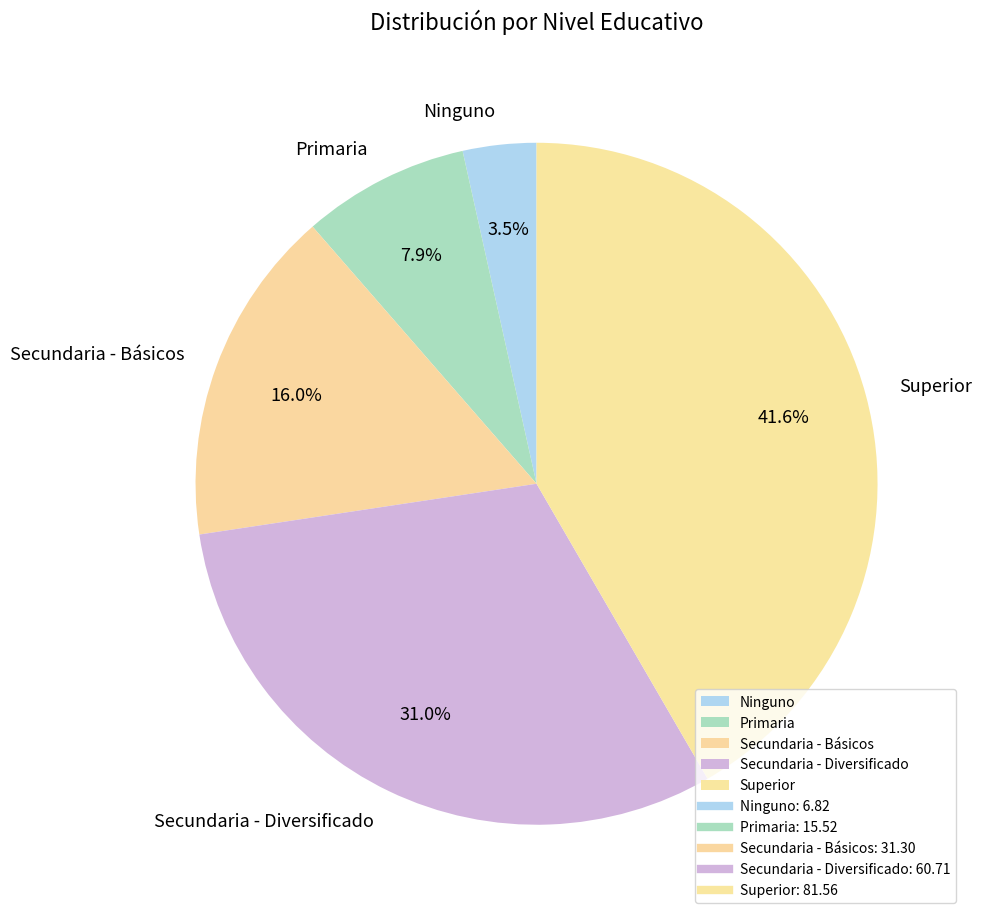

Is the sum of Primaria and Ninguno greater than half?

No